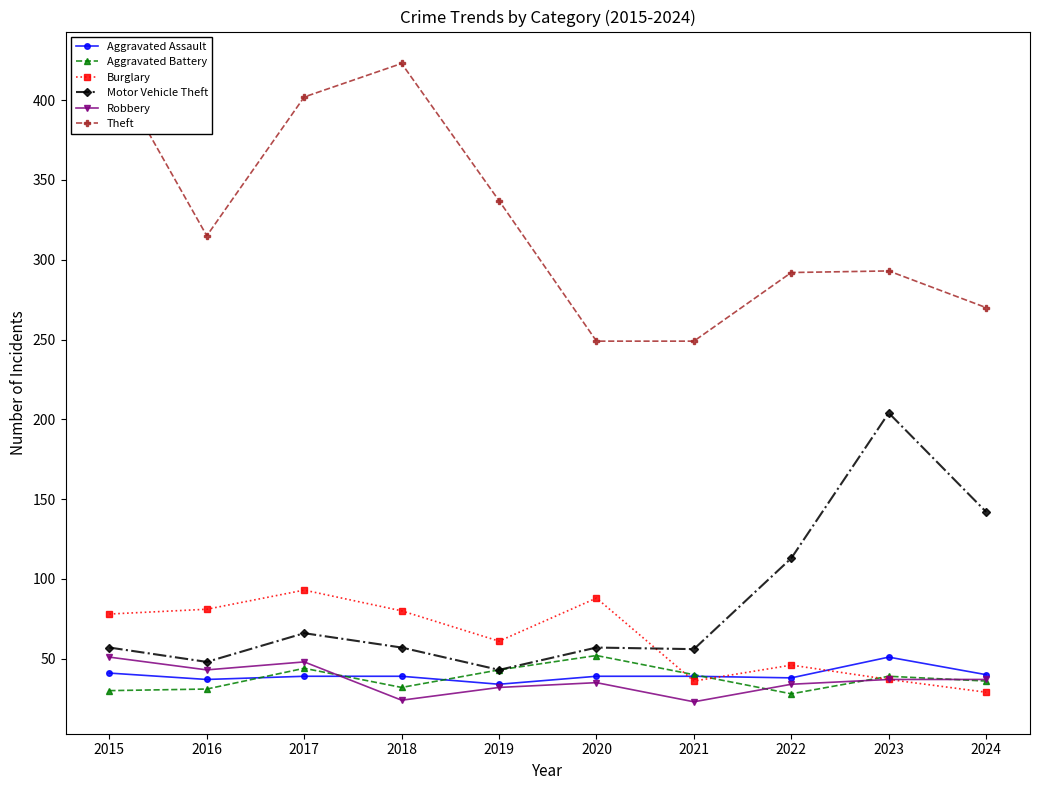

At which label is Theft closest to 336?

2019